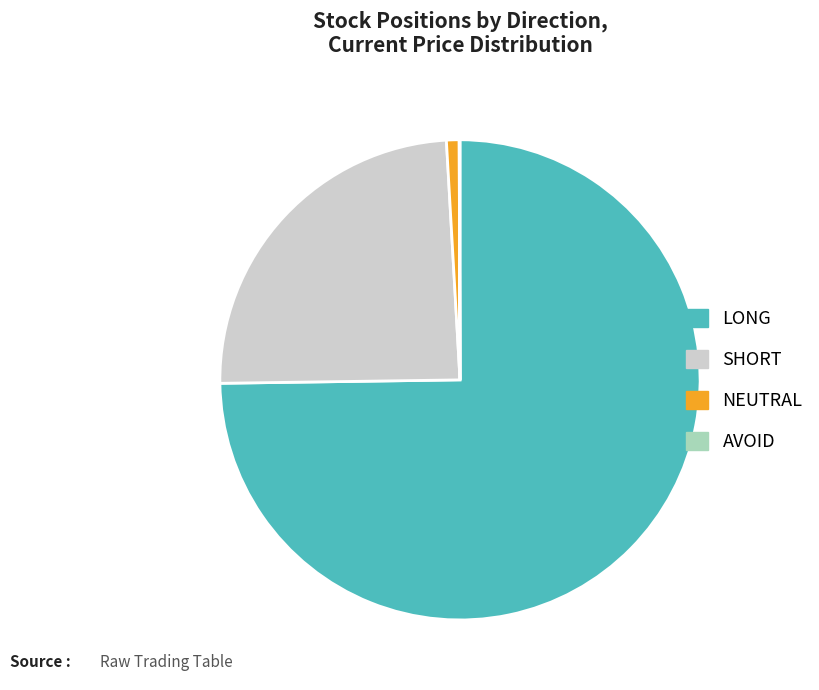

Approximately how many times larger is the value at SHORT compared to LONG?

0.3